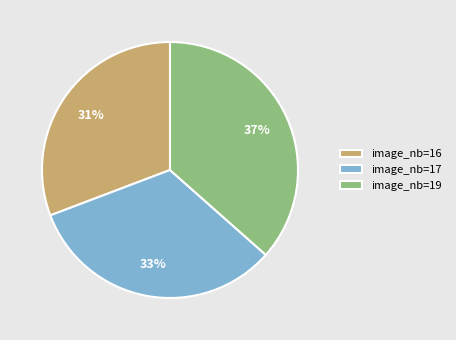

The image_nb=19 slice represents 46% of the pie. True or false?

False